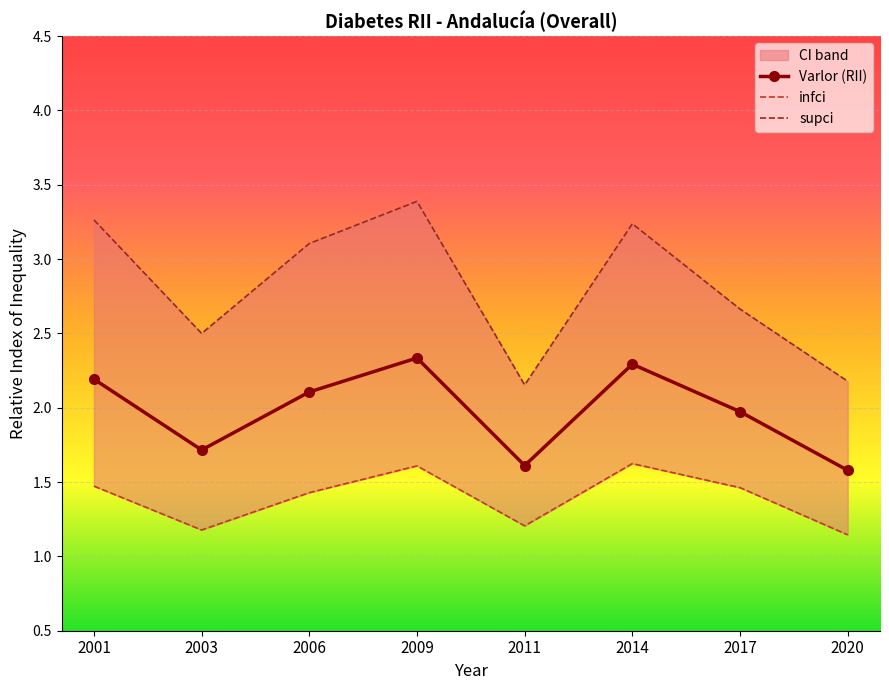

What is the total value across all series at 2011?

5.0